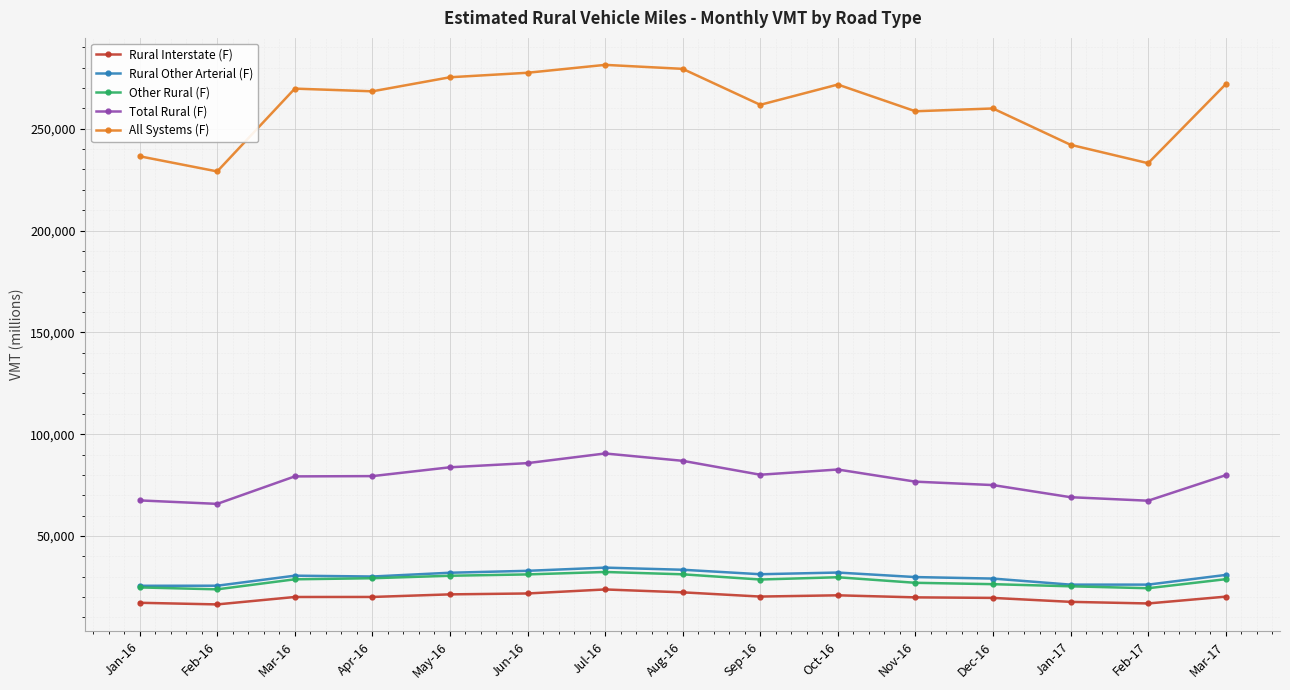

Which series has the widest spread of values?

All Systems (F)